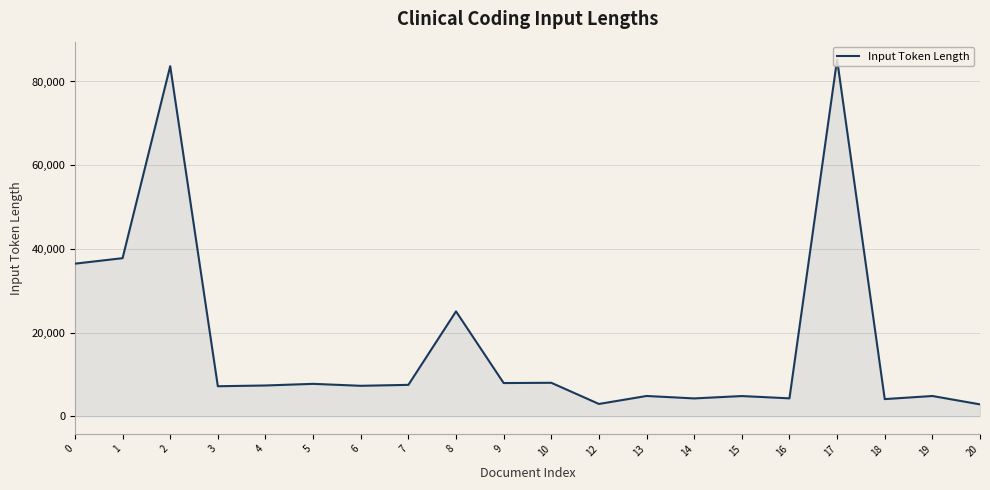

How many lines are shown in the chart?

1